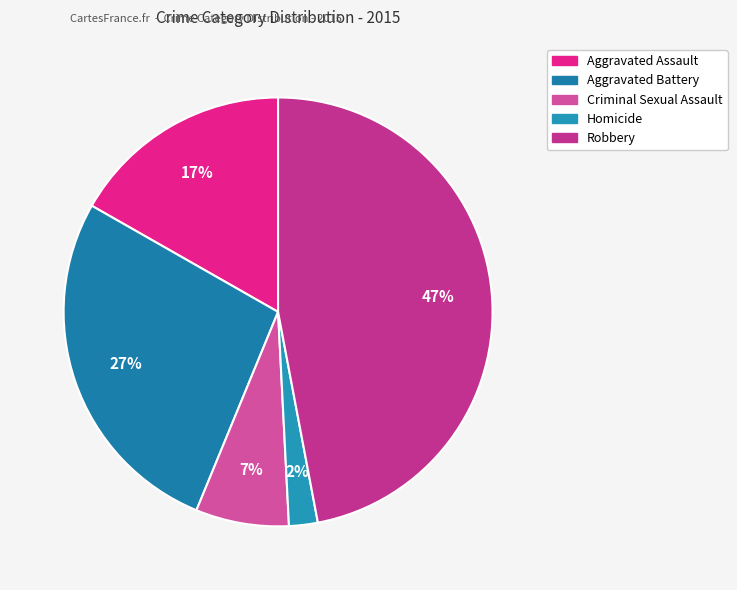

Which category has the smallest portion of the pie?

Homicide